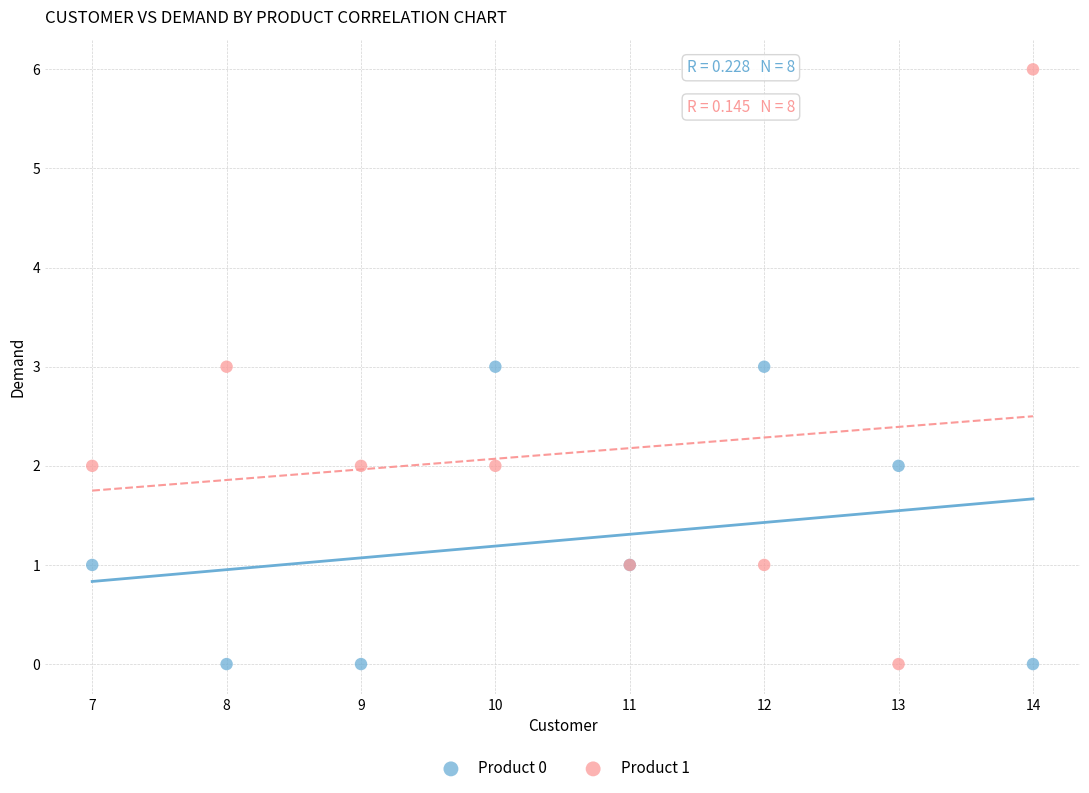

What are all the series names shown in the legend?

Product 0, Product 1